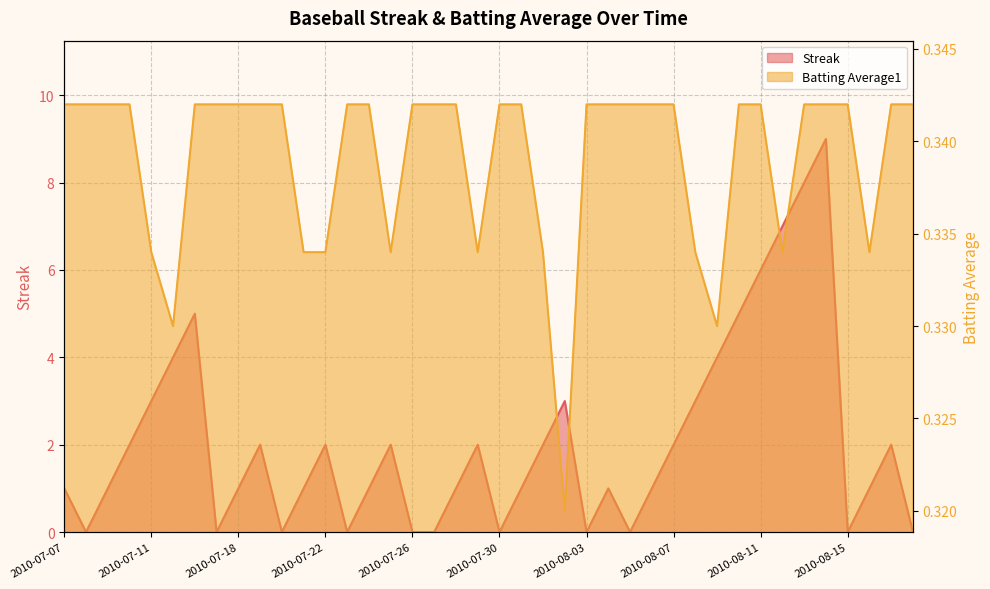

What position from the left is 2010-08-16?

38